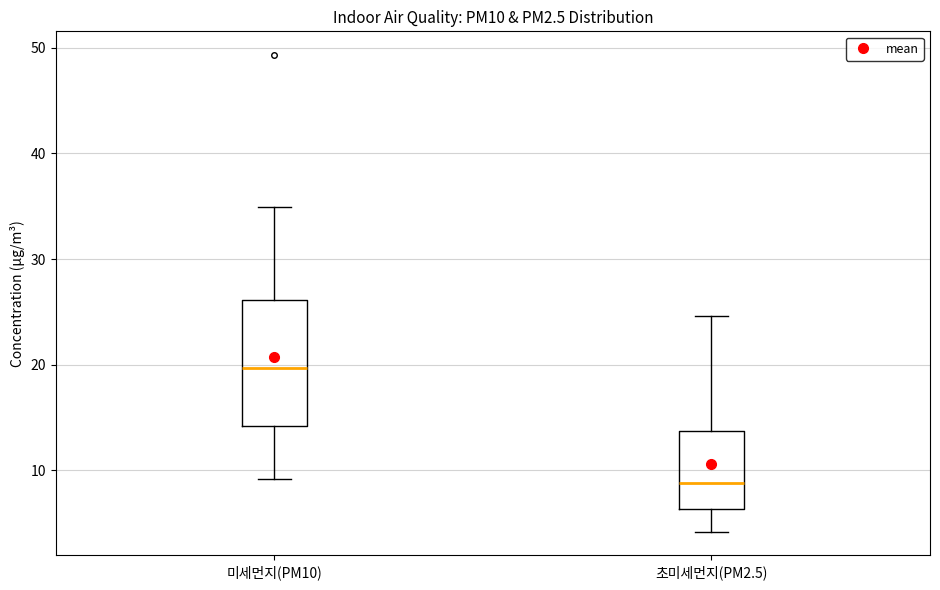

Reading left to right, transcribe this box plot: for each box, give where its median line is, the range the box spans, and where its two whiskers end, as read against the y-axis. The values are not printed on the chart, so give them approximately, as read against the axis.

미세먼지(PM10): median 20, box 14 to 26, whiskers 9 to 35
초미세먼지(PM2.5): median 9, box 6 to 14, whiskers 4 to 25